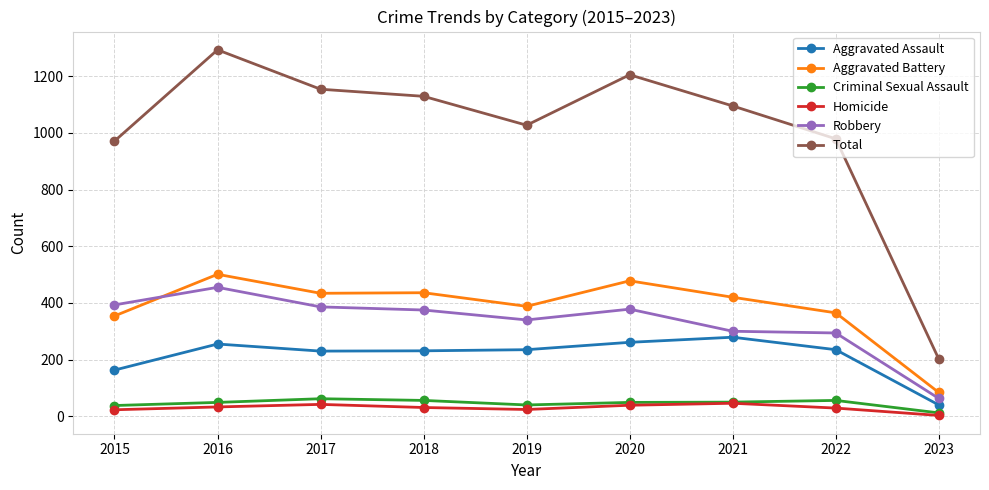

How many distinct data groups are displayed?

6